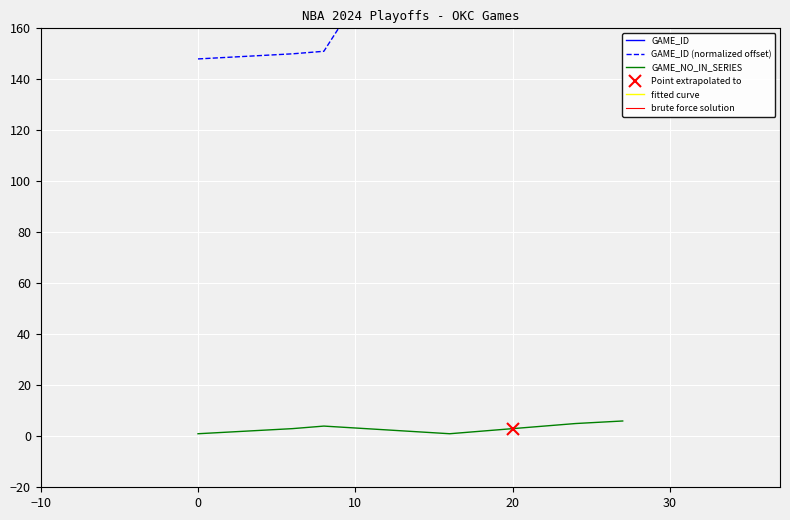

At how many categories does at least one series exceed 1338857?

10